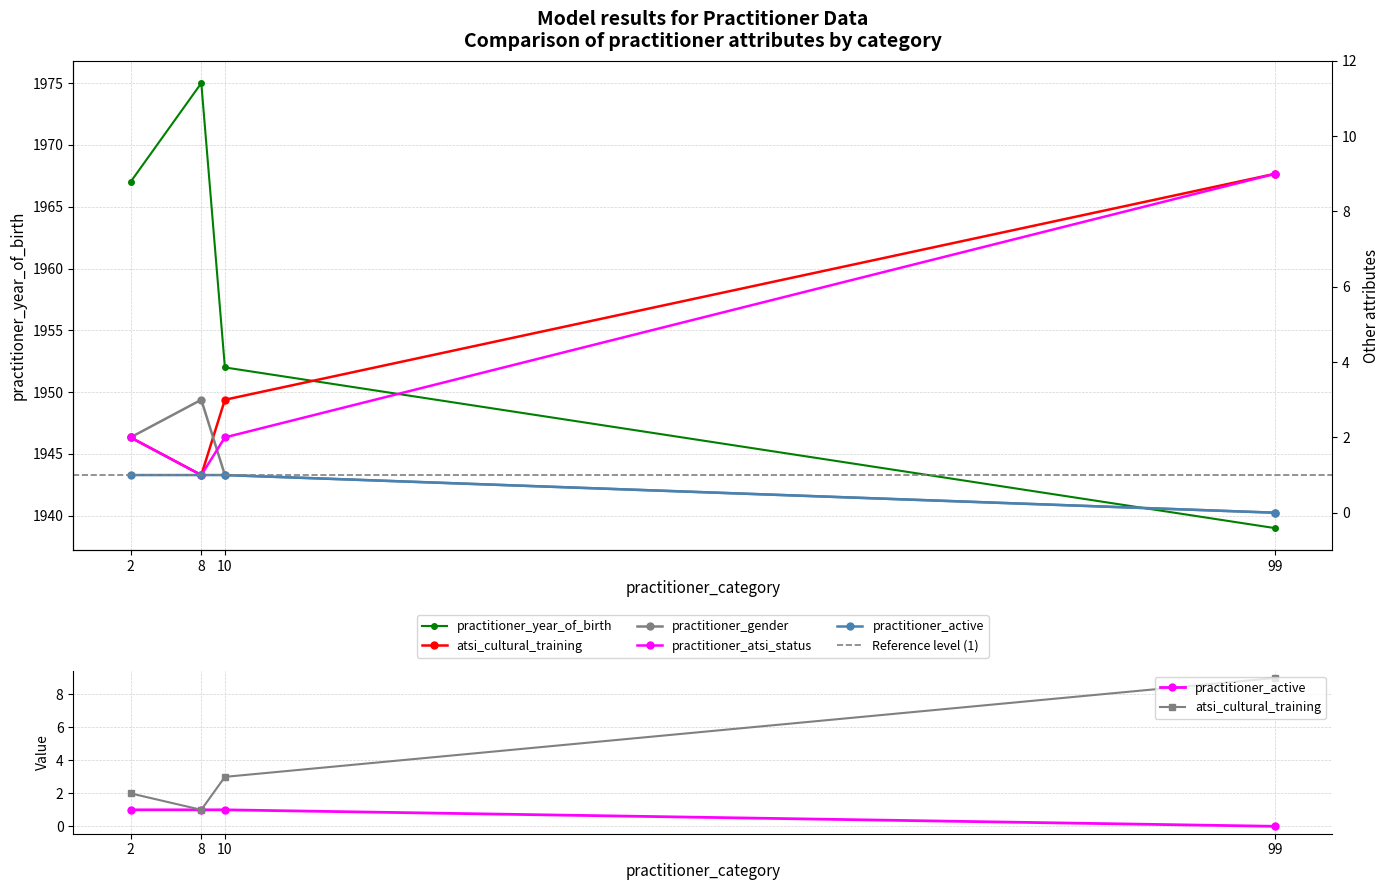

What is the sum of all practitioner_active values?

3